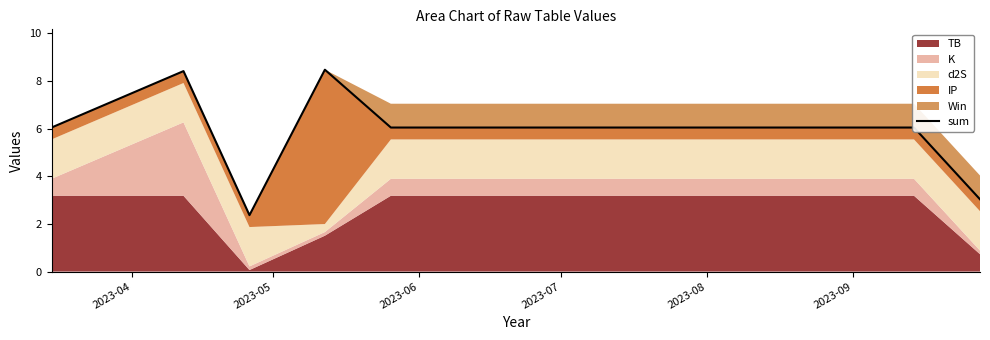

Which has a higher value, 2023-05 or 2023-09?

2023-05